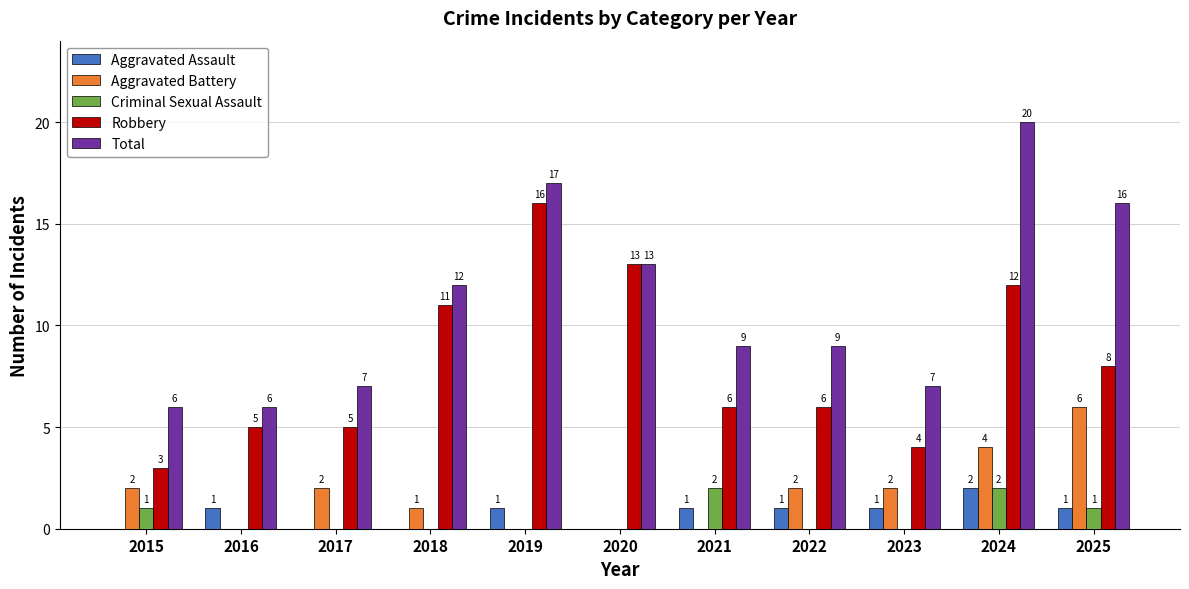

Are the bars grouped side by side (vs. stacked)?

Yes